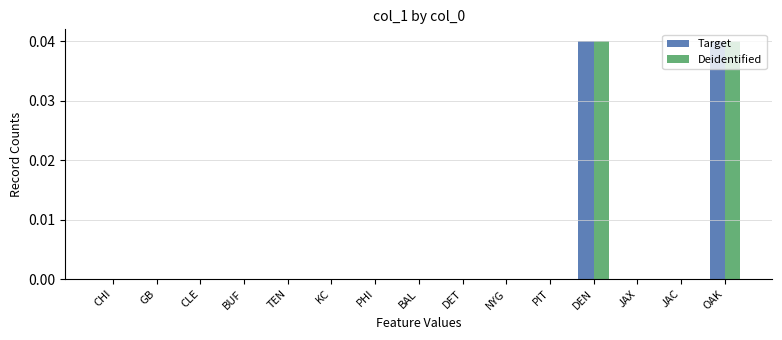

The value of Target at GB is 0.0. True or false?

True